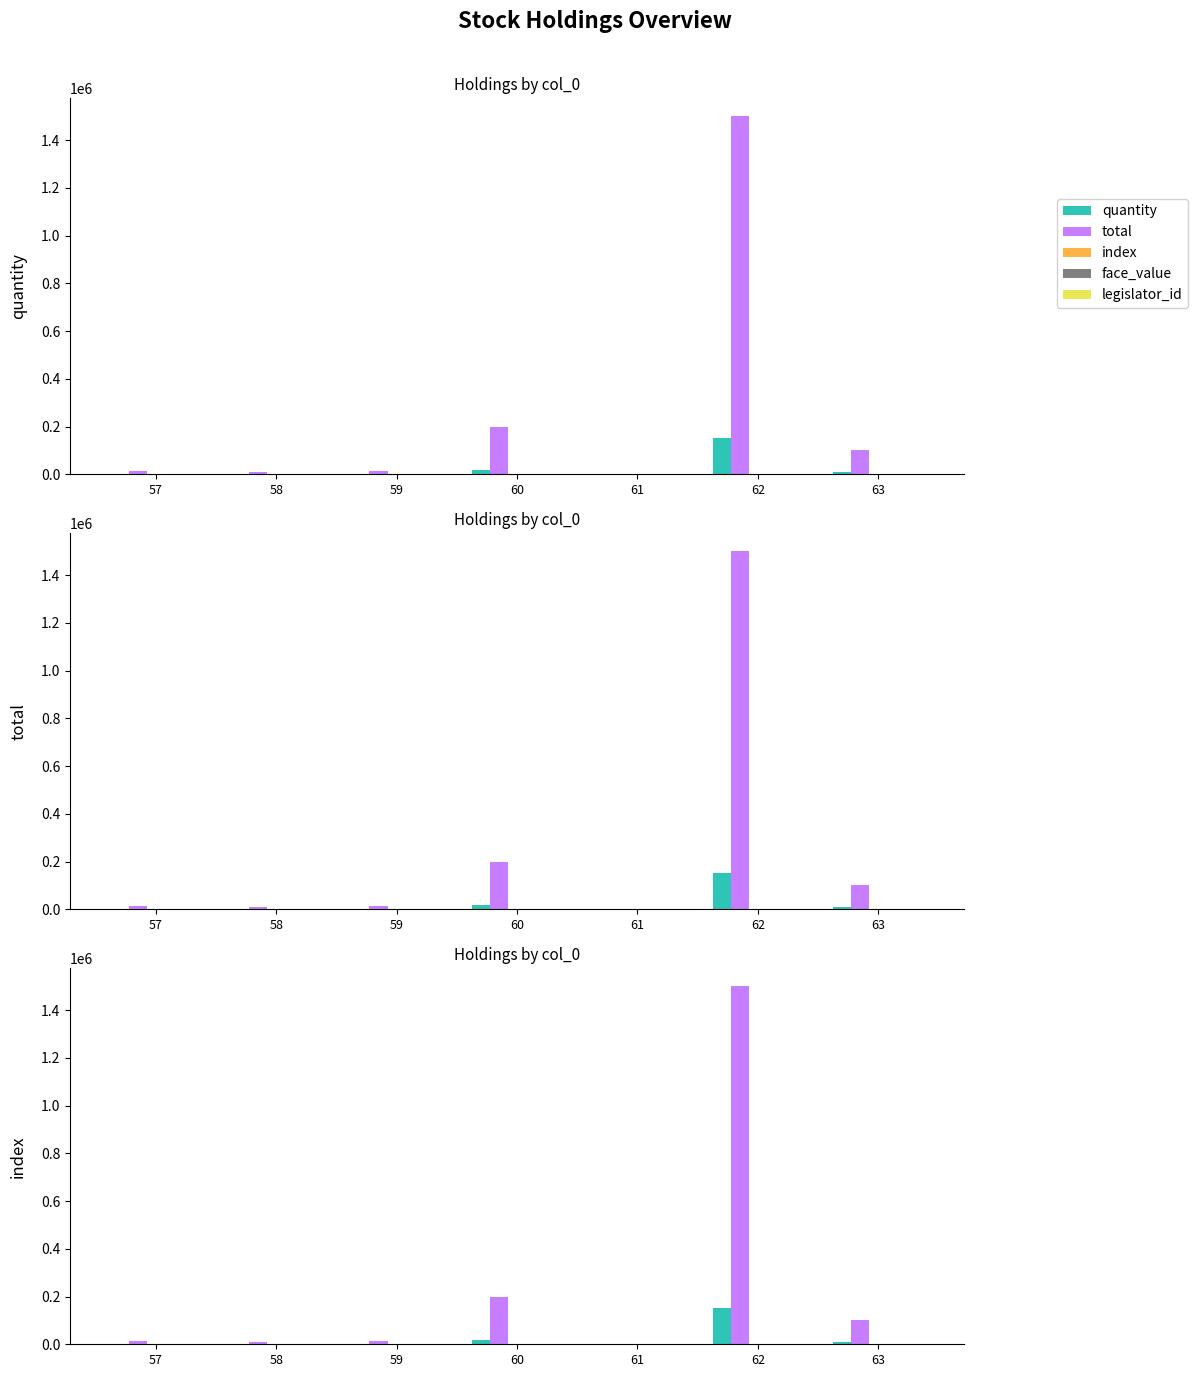

How many bars are there in total?

35